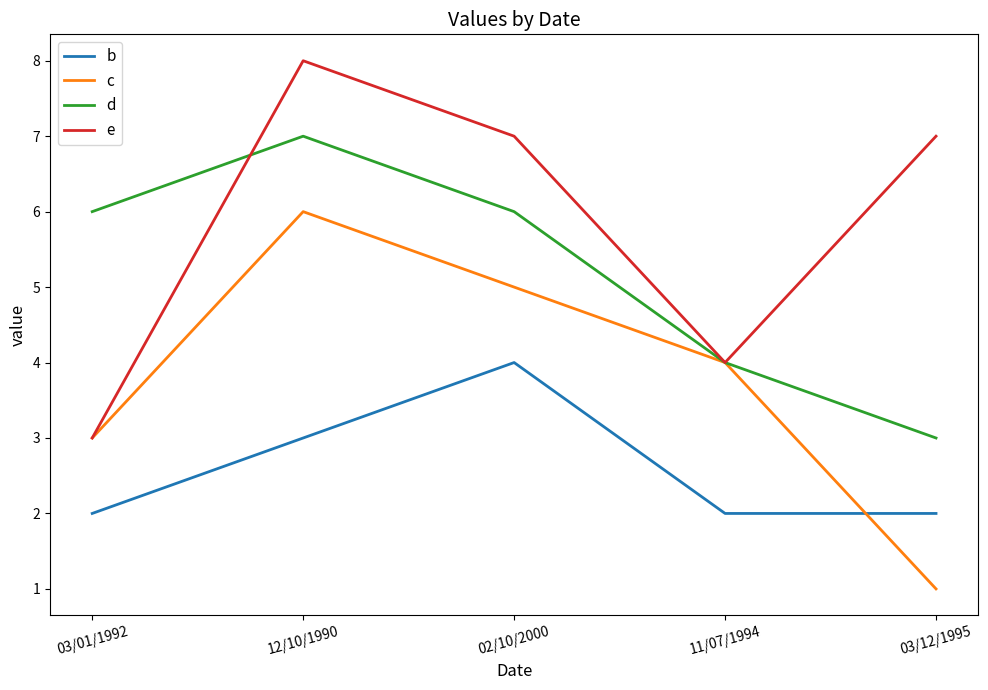

What is the average value of the d series?

5